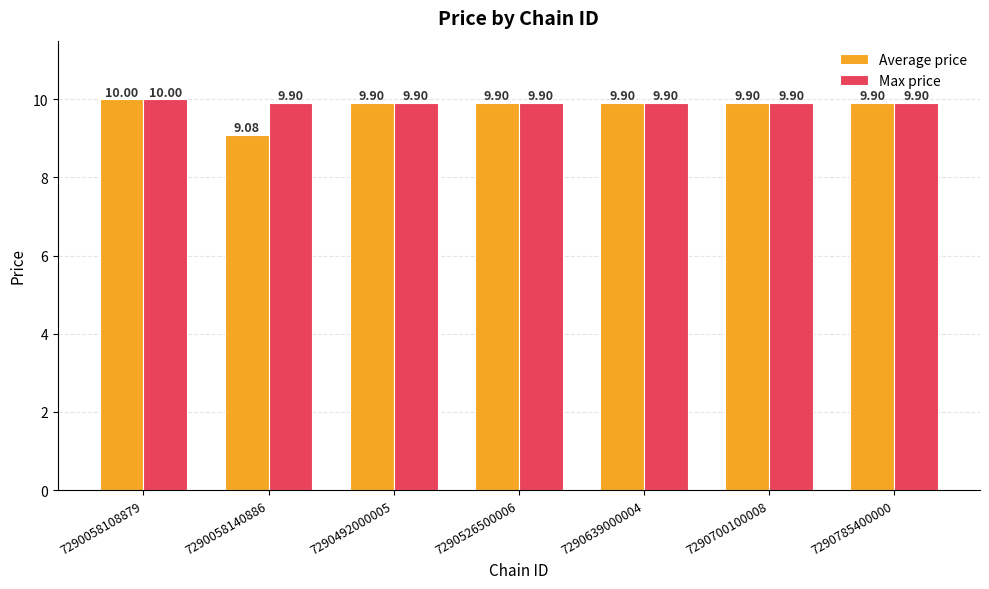

What is the sum of all Max price values?

69.4